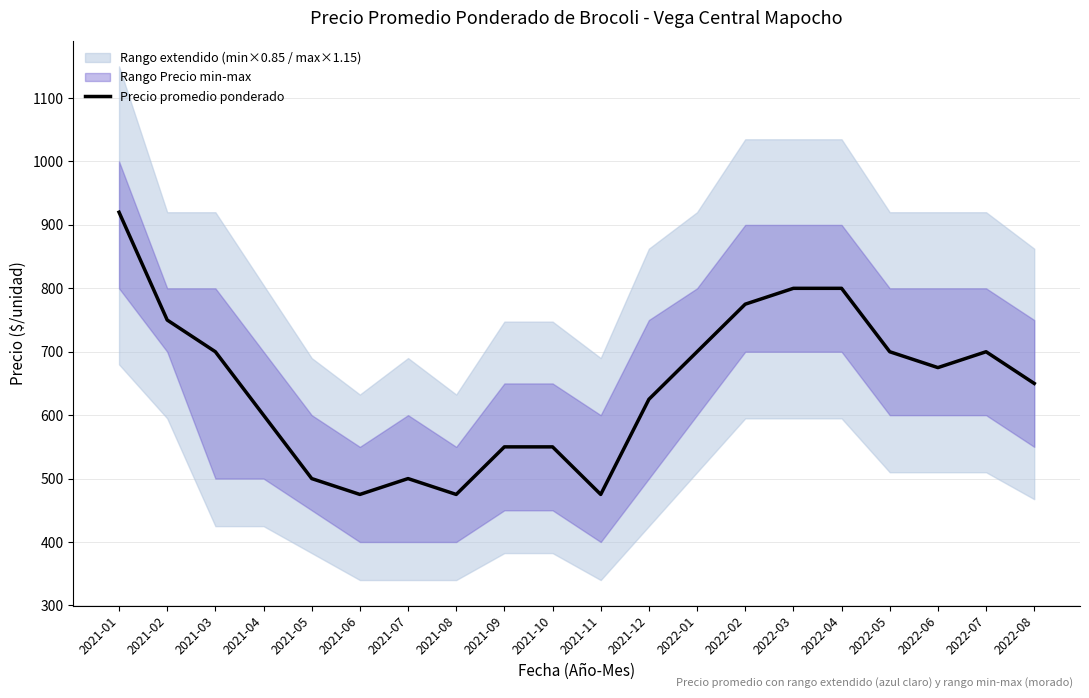

How many lines are shown in the chart?

1